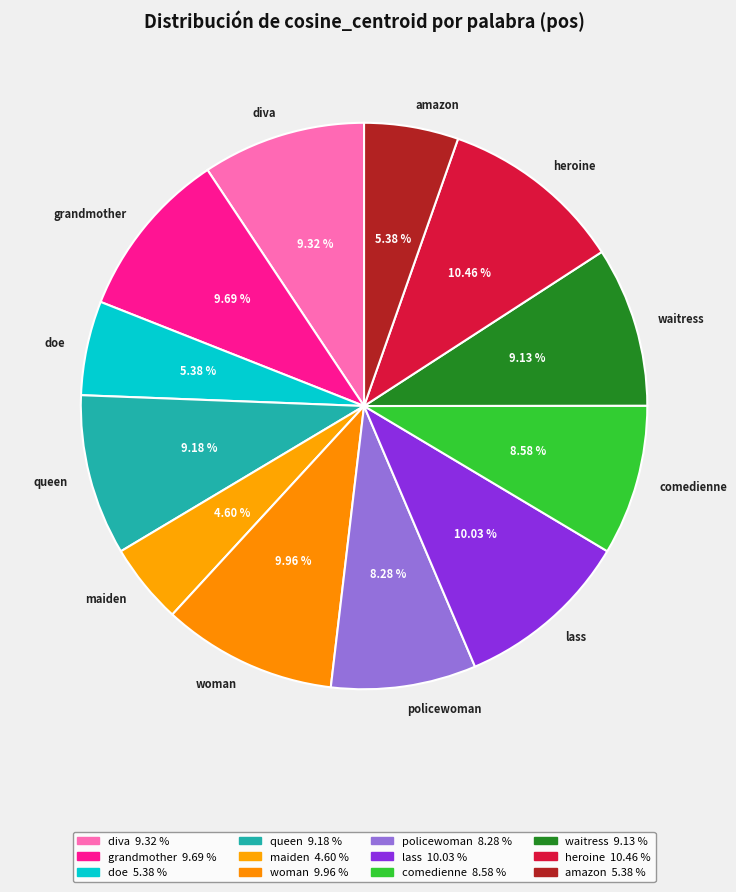

Does diva account for over 50% of the chart?

No